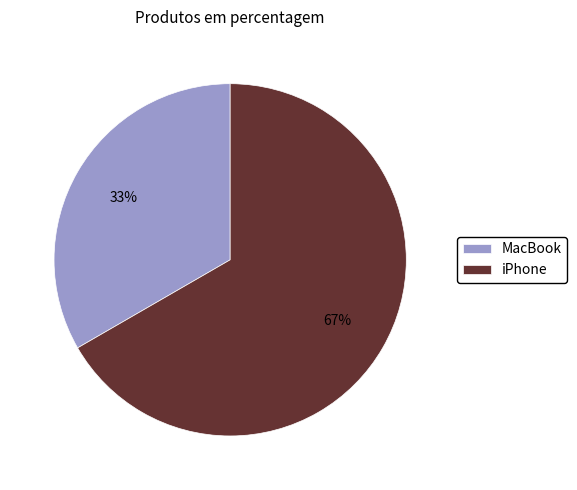

How many segments does this pie chart have?

2